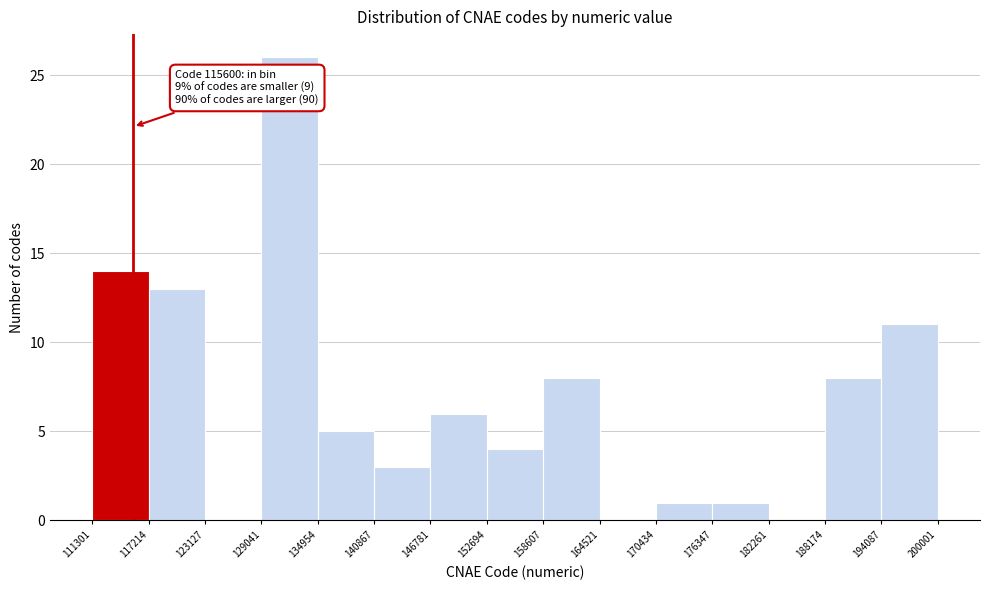

Which range on the x-axis has the tallest bar?

129041 to 134954